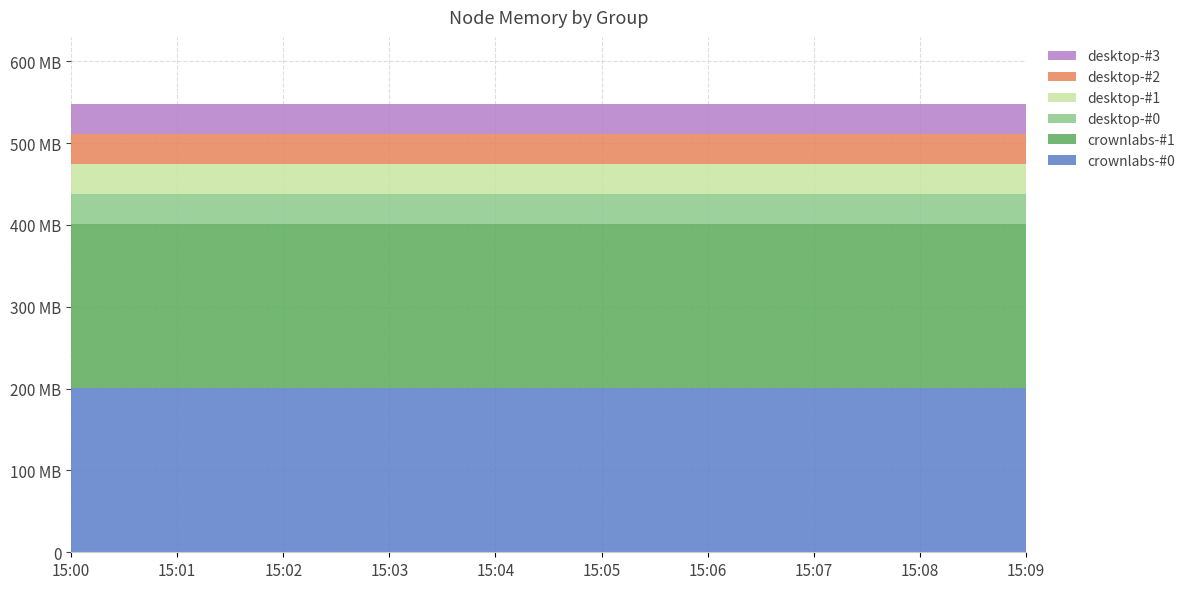

Reading left to right, extract all data points from this chart.

crownlabs-#0: 15:00=200.3	15:01=200.3	15:02=200.3	15:03=200.3	15:04=200.3	15:05=200.3	15:06=200.3	15:07=200.3	15:08=200.3	15:09=200.3
crownlabs-#1: 15:00=200.3	15:01=200.3	15:02=200.3	15:03=200.3	15:04=200.3	15:05=200.3	15:06=200.3	15:07=200.3	15:08=200.3	15:09=200.3
desktop-#0: 15:00=36.7	15:01=36.7	15:02=36.7	15:03=36.7	15:04=36.7	15:05=36.7	15:06=36.7	15:07=36.7	15:08=36.7	15:09=36.7
desktop-#1: 15:00=36.7	15:01=36.7	15:02=36.7	15:03=36.7	15:04=36.7	15:05=36.7	15:06=36.7	15:07=36.7	15:08=36.7	15:09=36.7
desktop-#2: 15:00=36.7	15:01=36.7	15:02=36.7	15:03=36.7	15:04=36.7	15:05=36.7	15:06=36.7	15:07=36.7	15:08=36.7	15:09=36.7
desktop-#3: 15:00=36.7	15:01=36.7	15:02=36.7	15:03=36.7	15:04=36.7	15:05=36.7	15:06=36.7	15:07=36.7	15:08=36.7	15:09=36.7